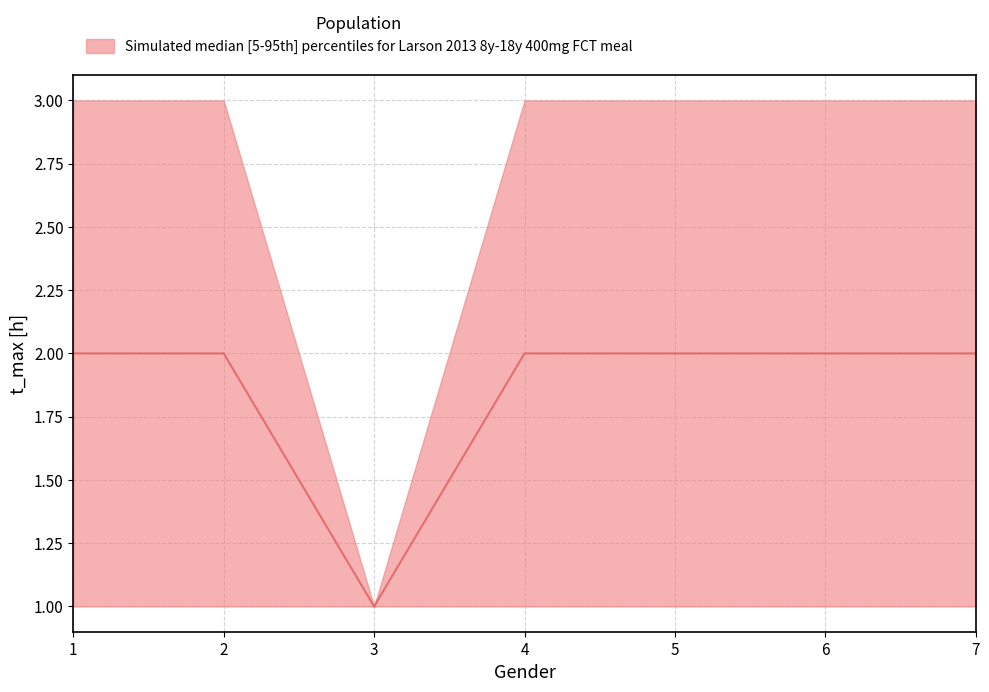

Reading left to right, extract all data points from this chart.

2	2	1	2	2	2	2